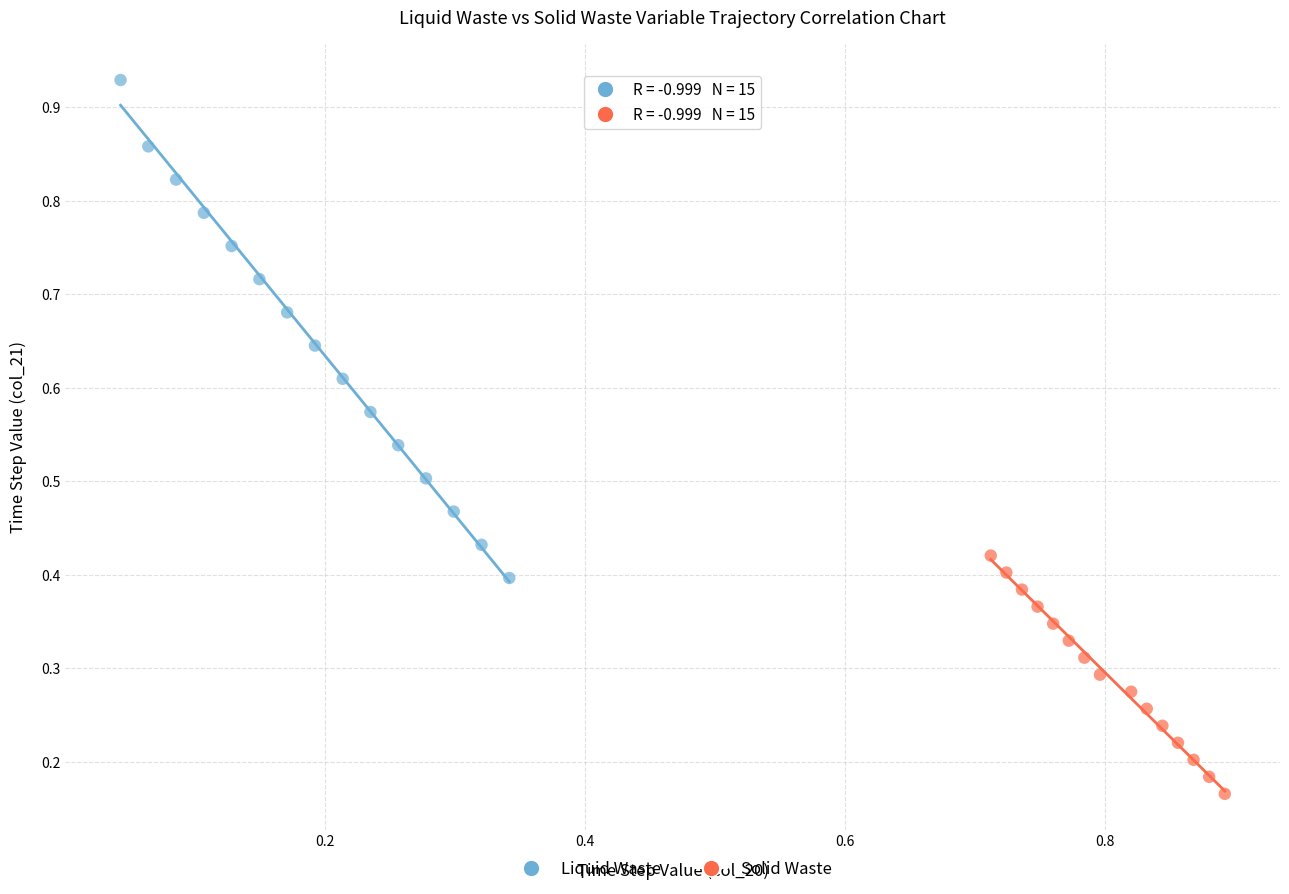

Which series has the widest spread of Y values?

Liquid Waste